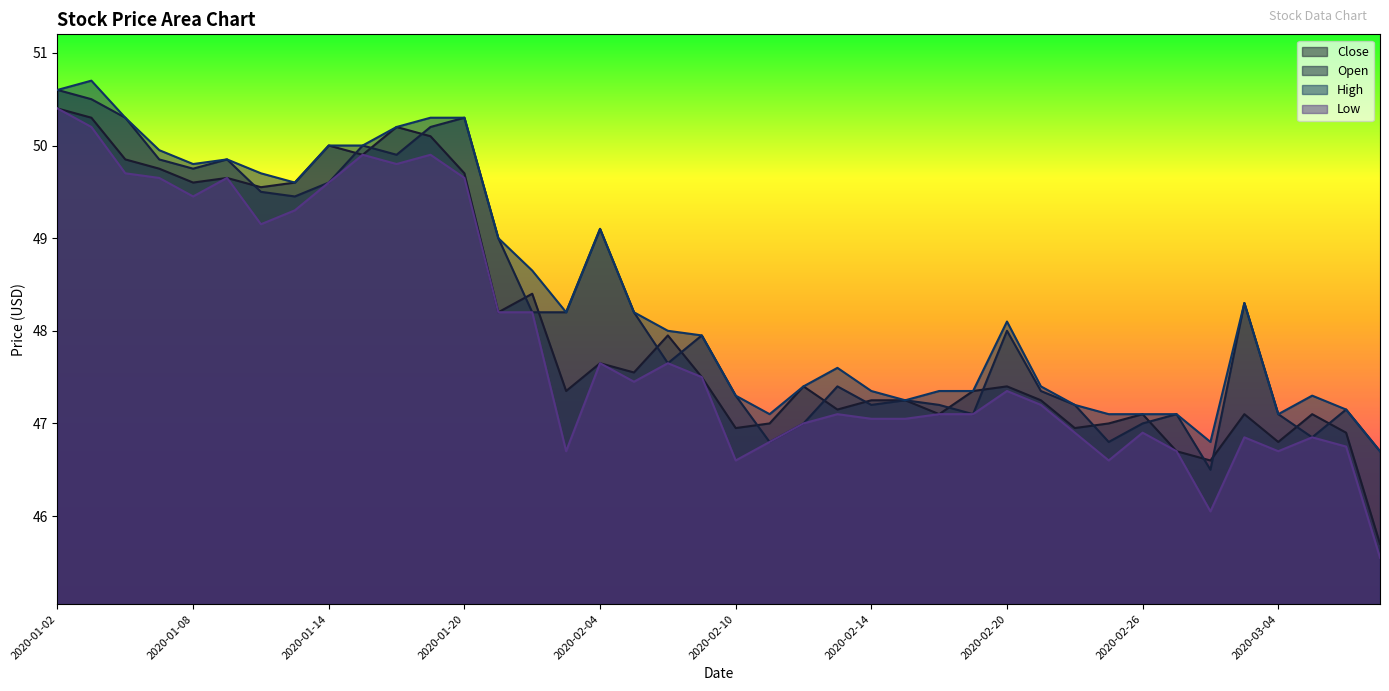

What is the maximum value shown in the chart?

50.7